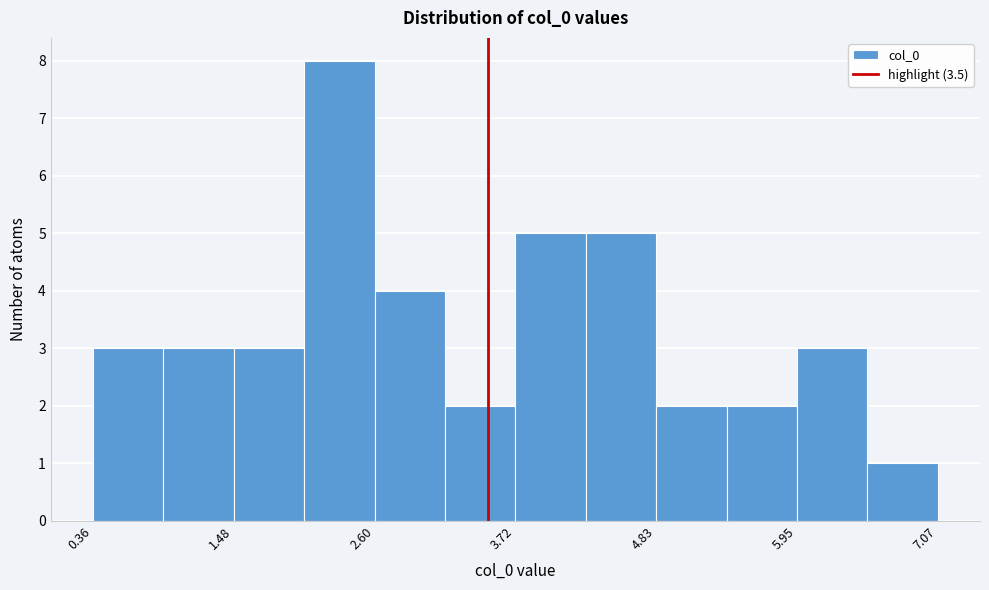

Around what value on the x-axis is the tallest bar? Give the approximate position of its centre, as read against the axis.

2.4